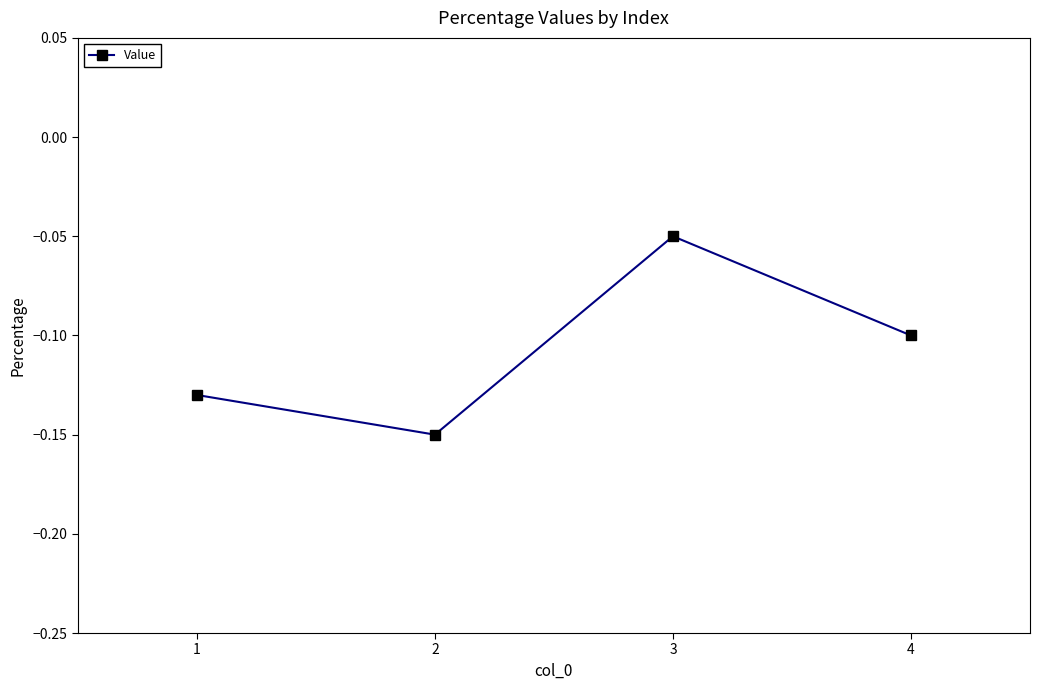

List the labels in order of value, smallest first.

2, 1, 4, 3